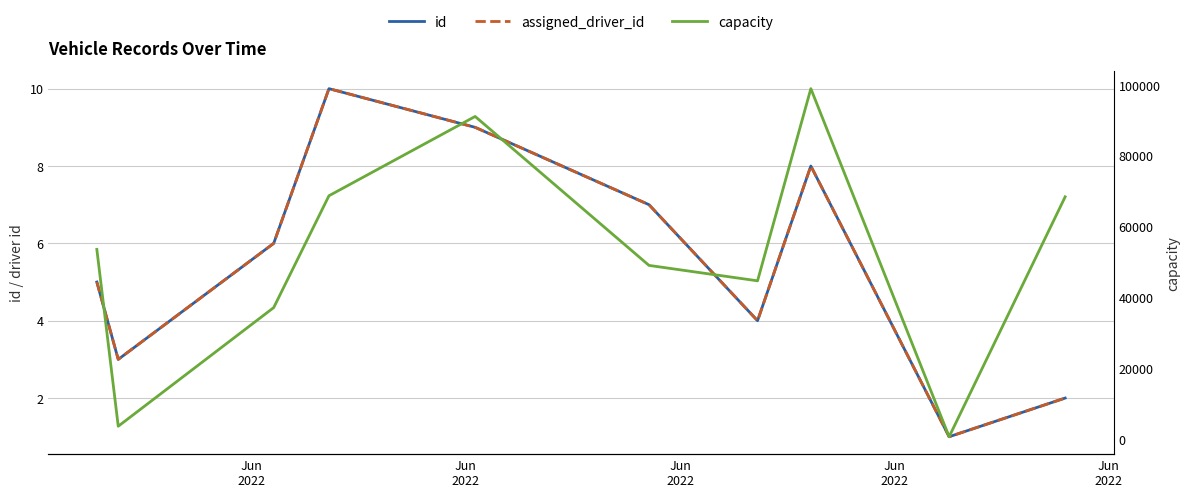

What is the spread (max minus min) of values at Jun
2022?

53573